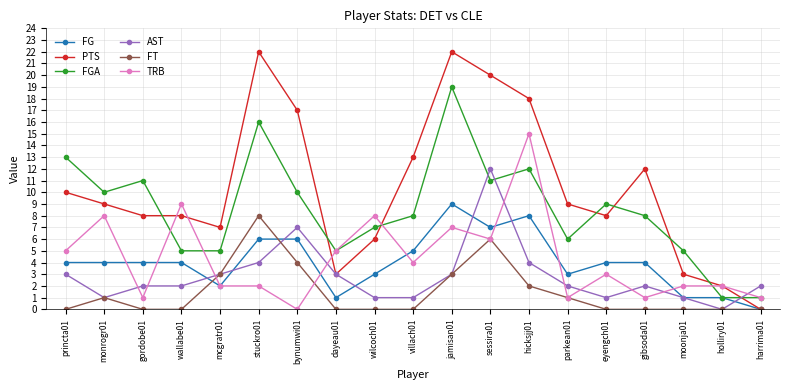

List the series in order of their peak value, lowest first.

FT, FG, AST, TRB, FGA, PTS